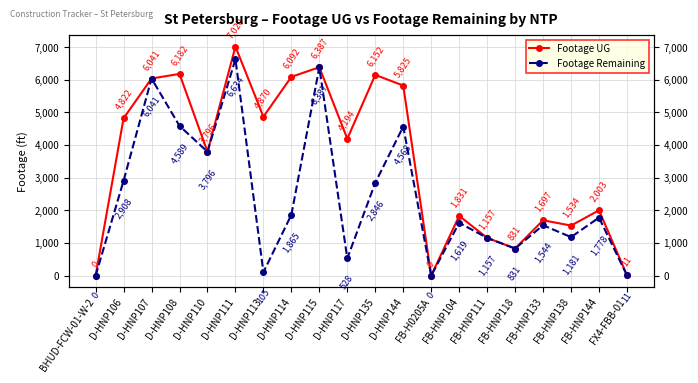

What is the maximum value for Footage UG?

7020